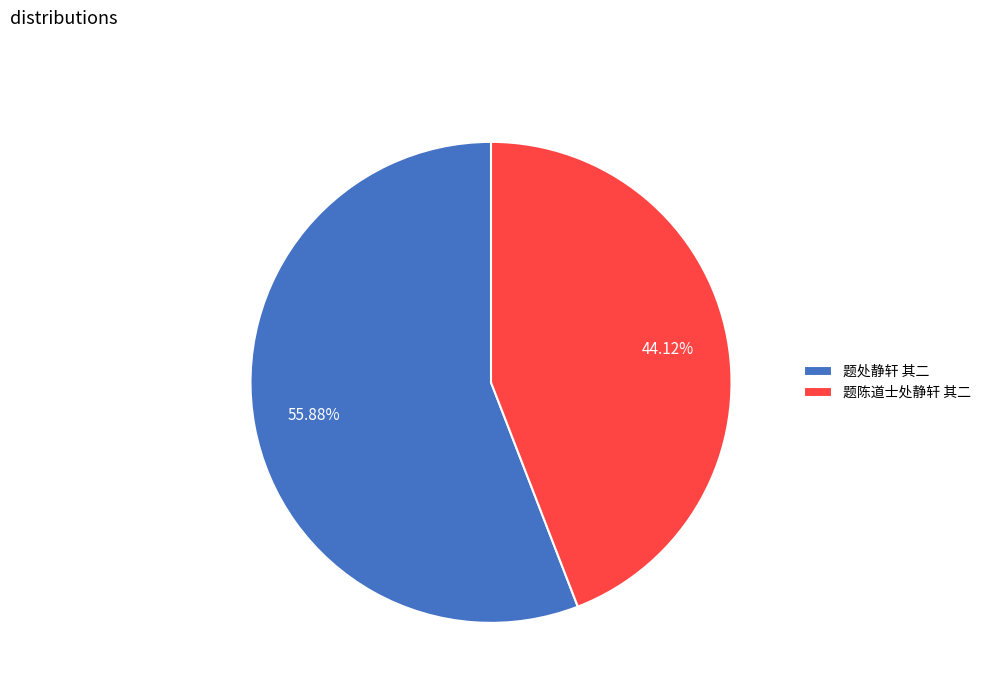

To the nearest percent, what is the difference between the largest and smallest slice percentages?

12%